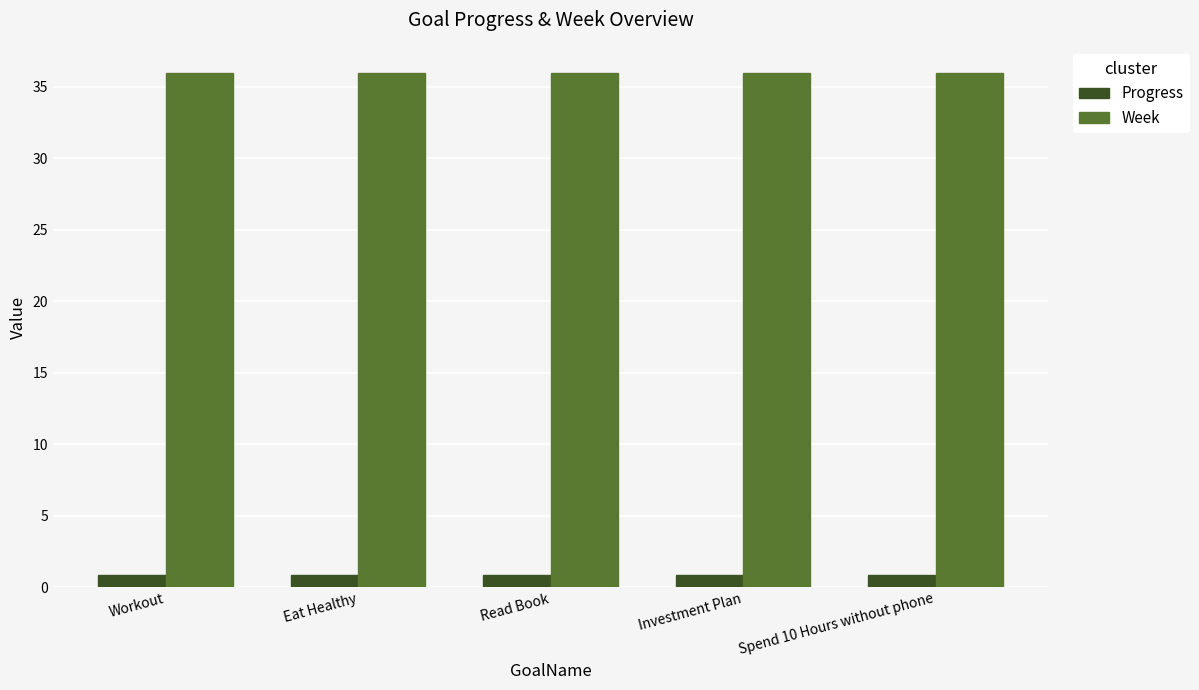

Count the number of categories in the chart.

5